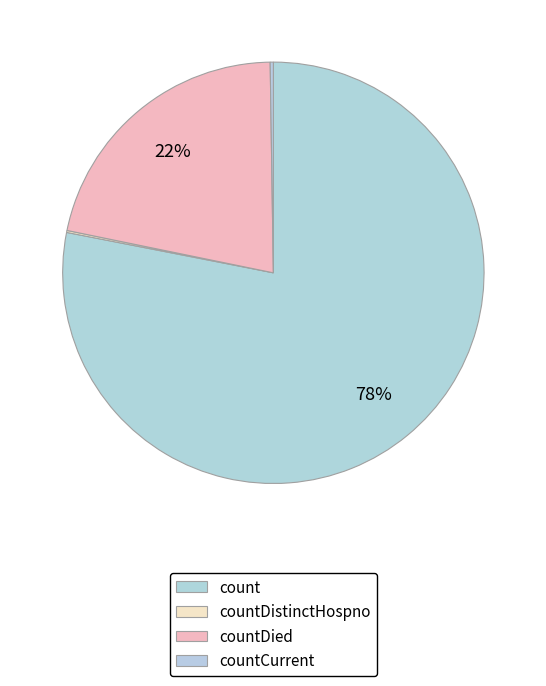

Is it true that countDied is 22% of the pie?

True